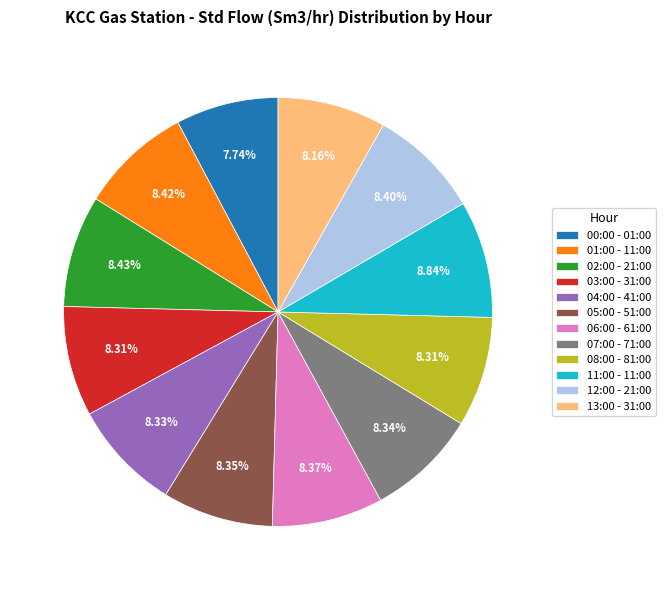

Combined, what portion of the pie is 07:00 - 71:00 and 02:00 - 21:00?

16.8%